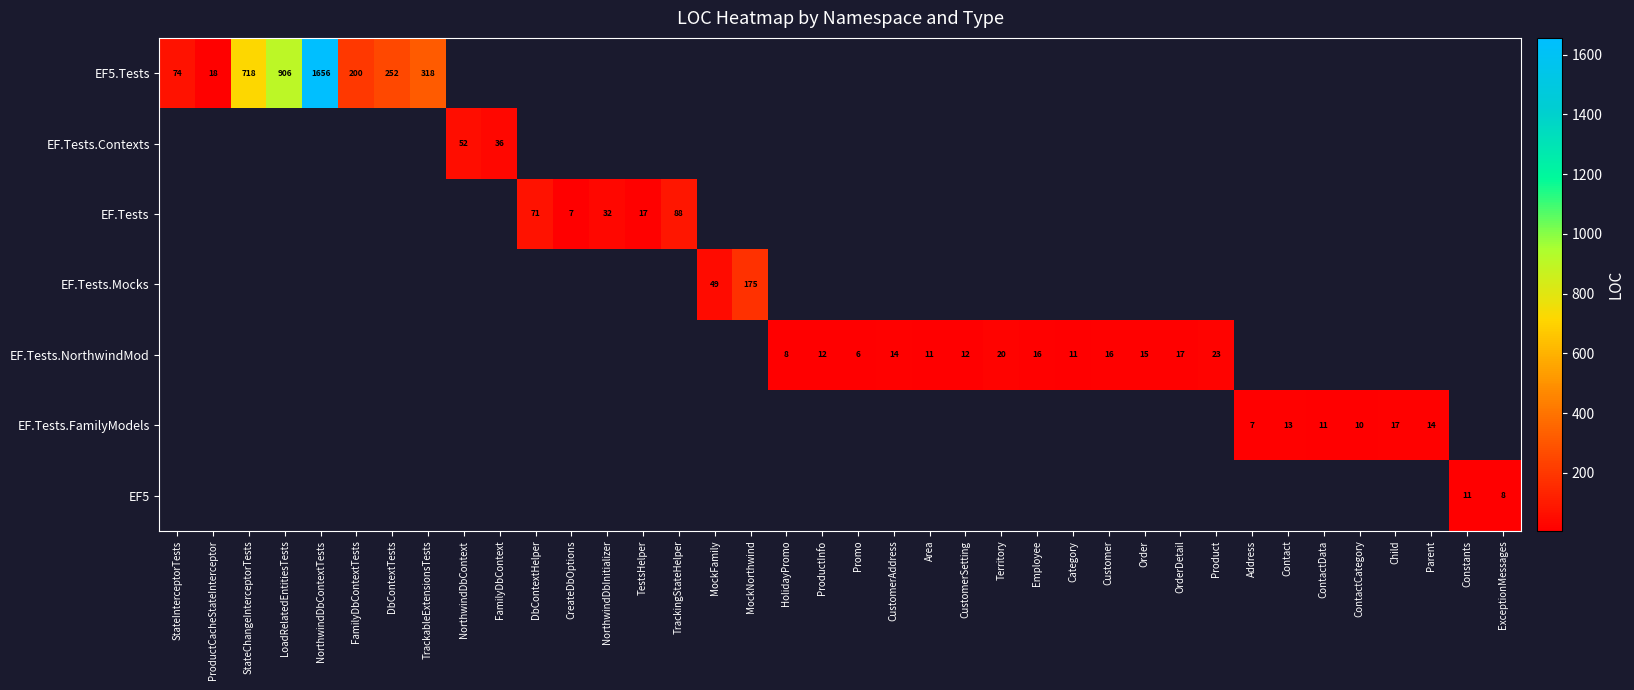

The EF.Tests.NorthwindMod series shows 6 at Promo. True or false?

True